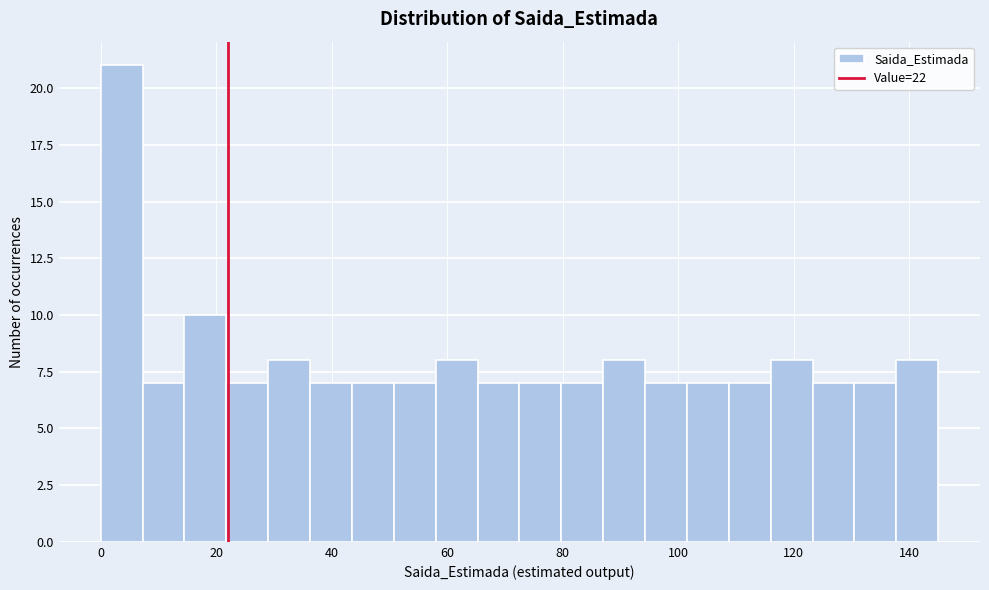

Around what value on the x-axis is the tallest bar? Give the approximate position of its centre, as read against the axis.

4